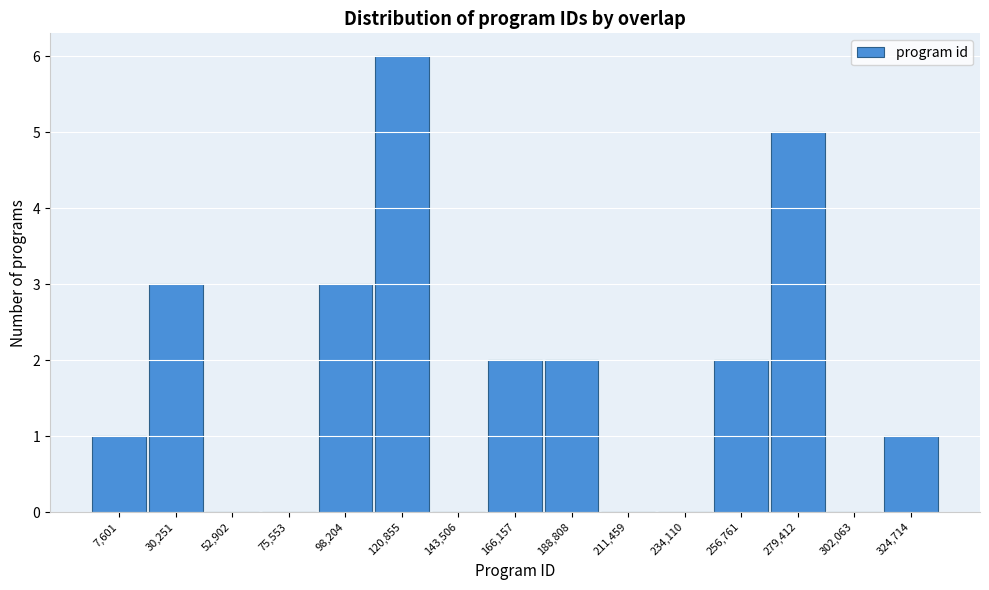

Reading left to right, extract all data points from this chart.

7,601=1	30,251=3	52,902=0	75,553=0	98,204=3	120,855=6	143,506=0	166,157=2	188,808=2	211,459=0	234,110=0	256,761=2	279,412=5	302,063=0	324,714=1